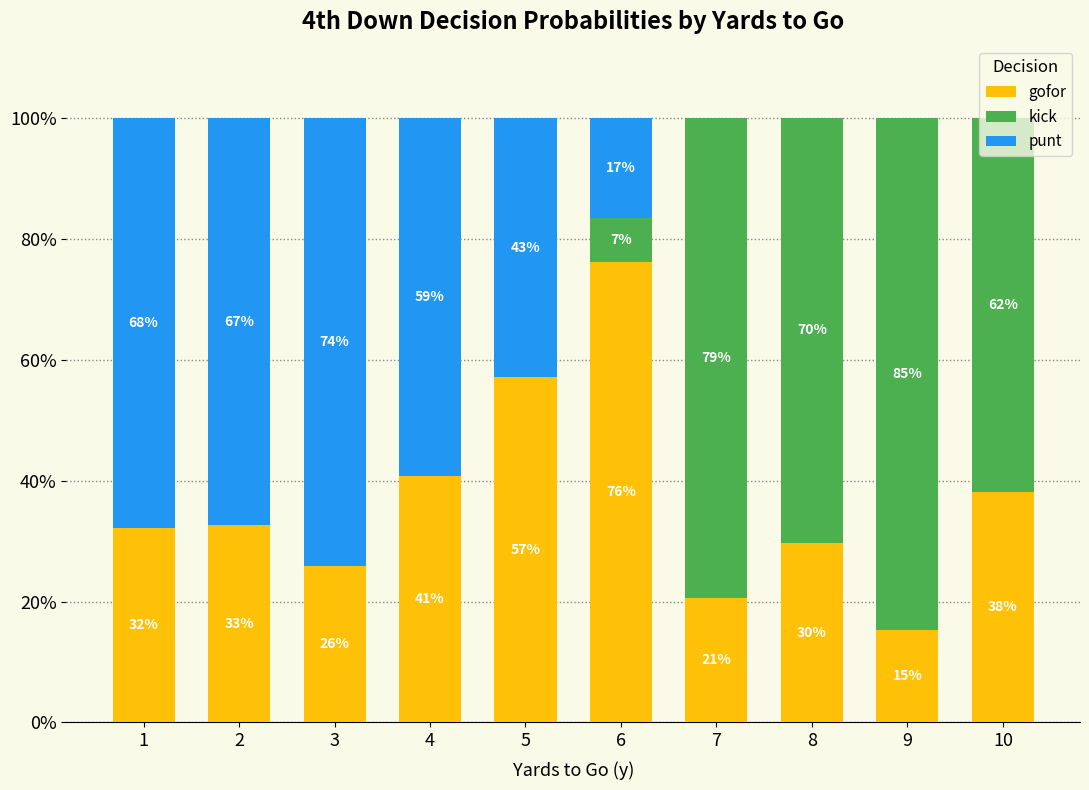

What are all the series names shown in the legend?

gofor, kick, punt